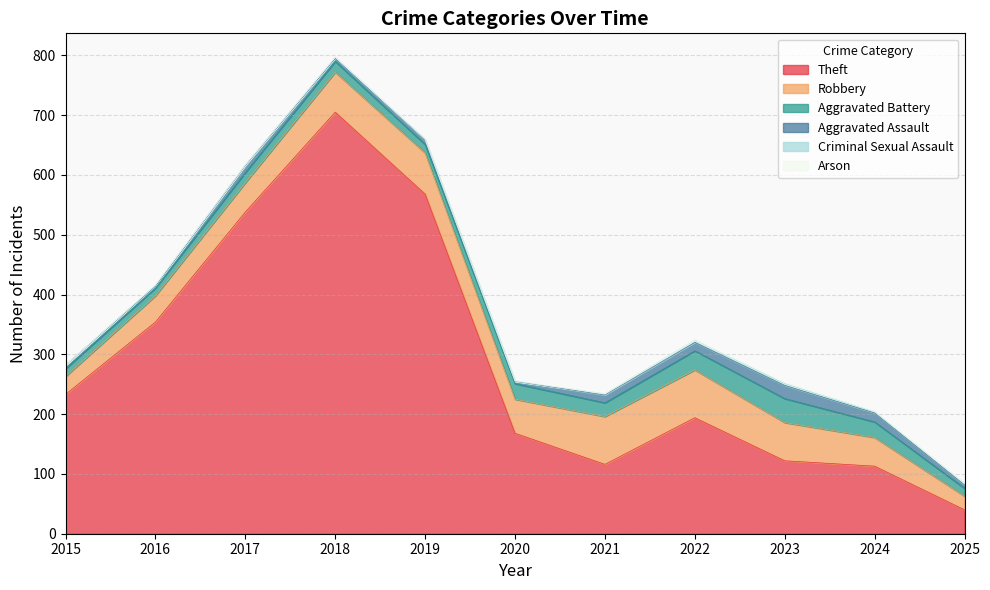

At which label does Arson reach its minimum?

2015